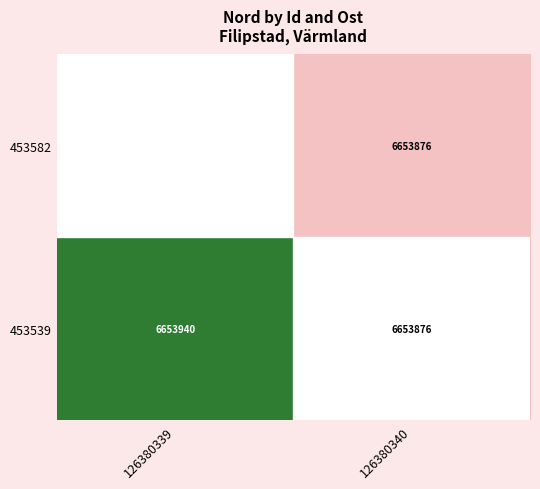

What is the difference between the 453539 values at 126380339 and 126380340?

64